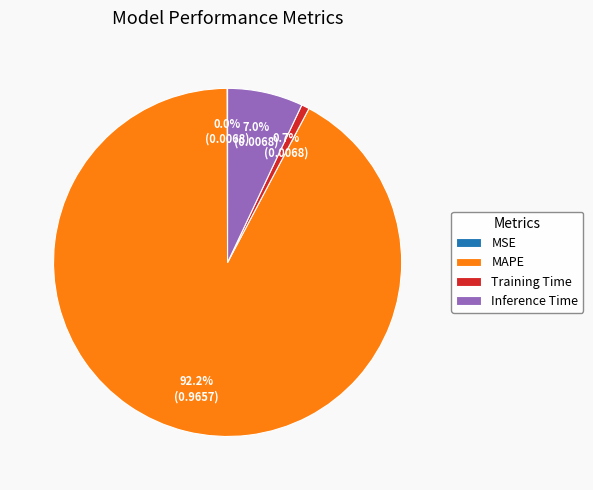

Which has a higher value, MAPE or Training Time?

MAPE